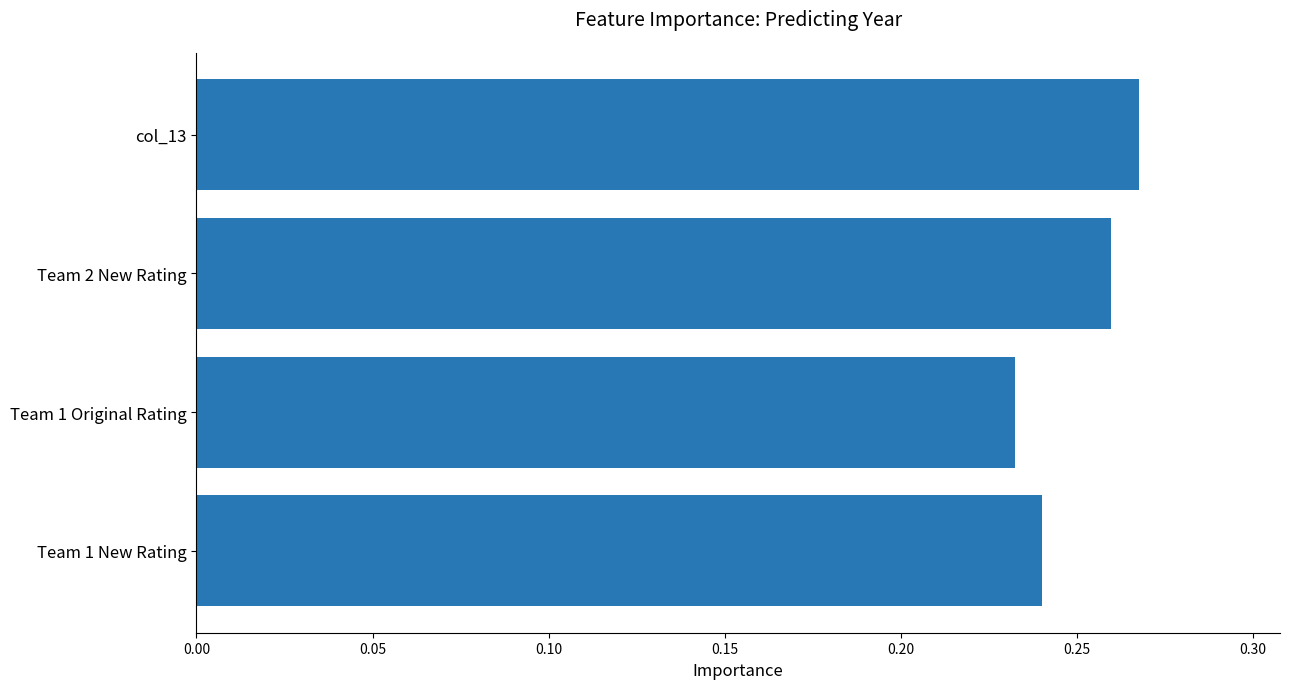

What is the sum of the values at Team 1 Original Rating and Team 1 New Rating?

0.5